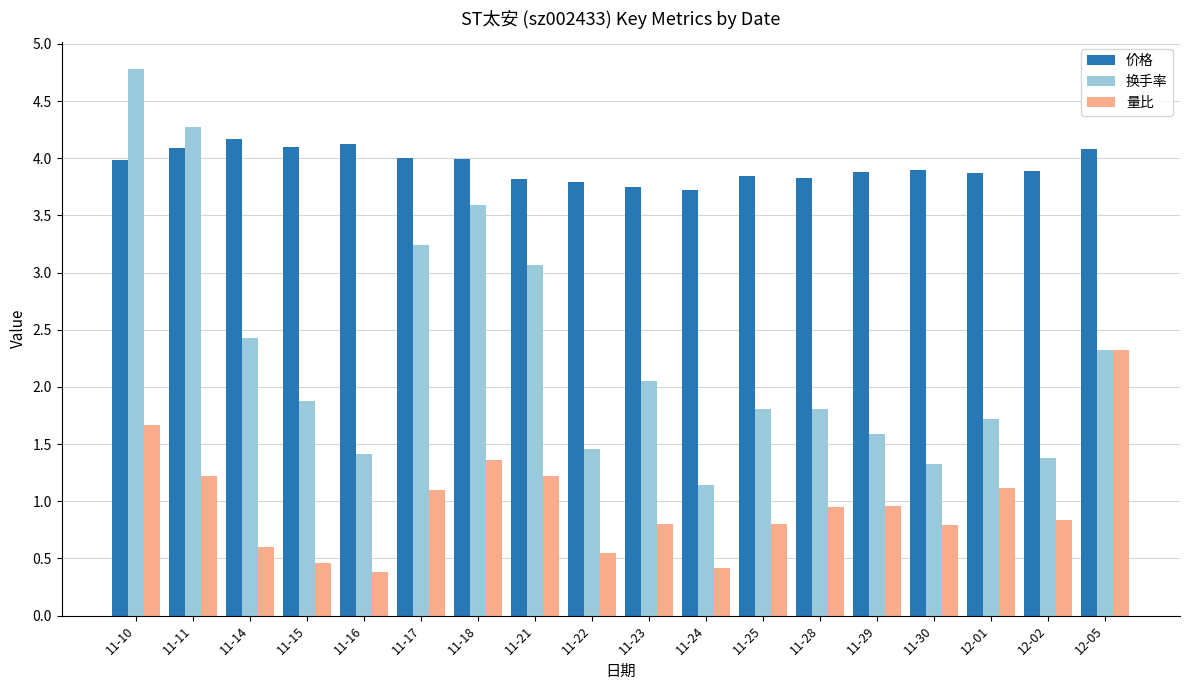

Rank the series at 12-01 from lowest to highest value.

量比, 换手率, 价格